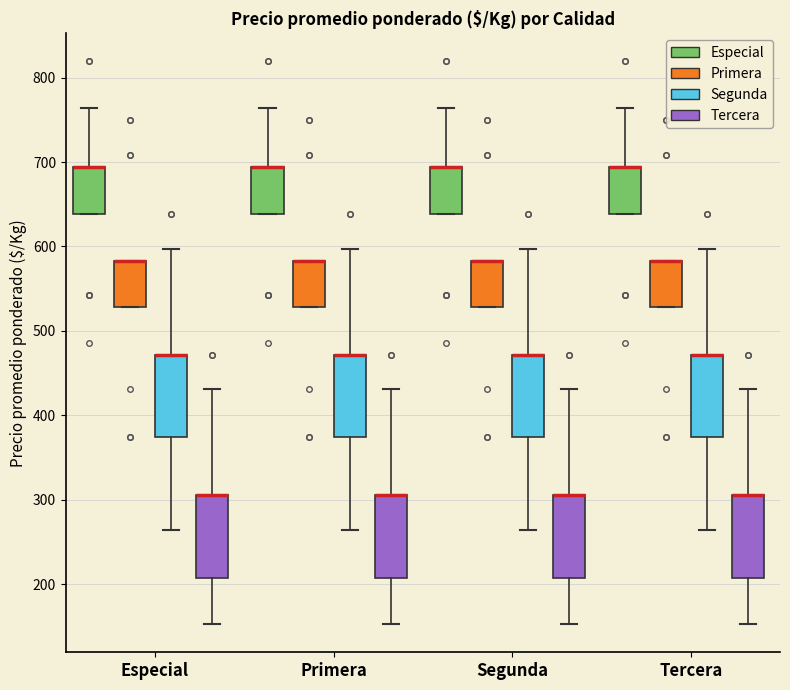

Reading left to right, read every box against the y-axis: the position of its median line, the range the box covers, and the ends of its whiskers. The values are not printed on the chart, so give them approximately, as read against the axis.

Especial (Especial): median 690 (drawn on the box's upper edge), box 640 to 690, whiskers 640 to 760
Especial (Primera): median 580 (drawn on the box's upper edge), box 530 to 580, whiskers 530 to 580
Especial (Segunda): median 470 (drawn on the box's upper edge), box 380 to 470, whiskers 260 to 600
Especial (Tercera): median 310 (drawn on the box's upper edge), box 210 to 310, whiskers 150 to 430
Primera (Especial): median 690 (drawn on the box's upper edge), box 640 to 690, whiskers 640 to 760
Primera (Primera): median 580 (drawn on the box's upper edge), box 530 to 580, whiskers 530 to 580
Primera (Segunda): median 470 (drawn on the box's upper edge), box 380 to 470, whiskers 260 to 600
Primera (Tercera): median 310 (drawn on the box's upper edge), box 210 to 310, whiskers 150 to 430
Segunda (Especial): median 690 (drawn on the box's upper edge), box 640 to 690, whiskers 640 to 760
Segunda (Primera): median 580 (drawn on the box's upper edge), box 530 to 580, whiskers 530 to 580
Segunda (Segunda): median 470 (drawn on the box's upper edge), box 380 to 470, whiskers 260 to 600
Segunda (Tercera): median 310 (drawn on the box's upper edge), box 210 to 310, whiskers 150 to 430
Tercera (Especial): median 690 (drawn on the box's upper edge), box 640 to 690, whiskers 640 to 760
Tercera (Primera): median 580 (drawn on the box's upper edge), box 530 to 580, whiskers 530 to 580
Tercera (Segunda): median 470 (drawn on the box's upper edge), box 380 to 470, whiskers 260 to 600
Tercera (Tercera): median 310 (drawn on the box's upper edge), box 210 to 310, whiskers 150 to 430